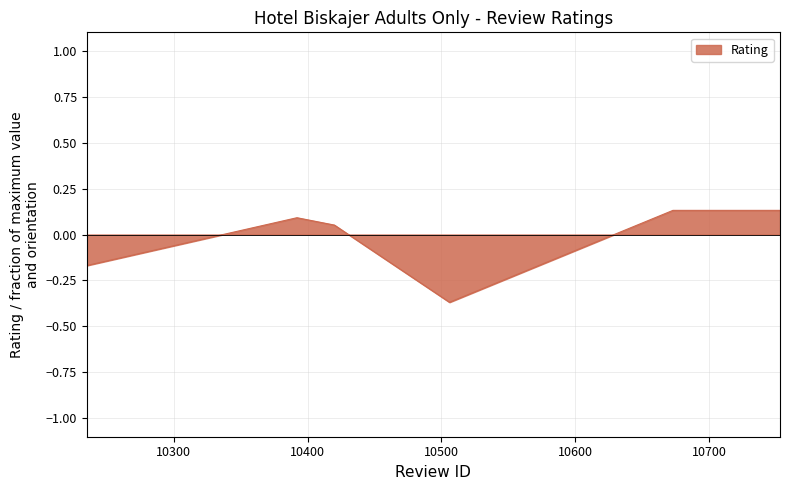

True or false: there are more than 2 points higher than both neighbors.

False